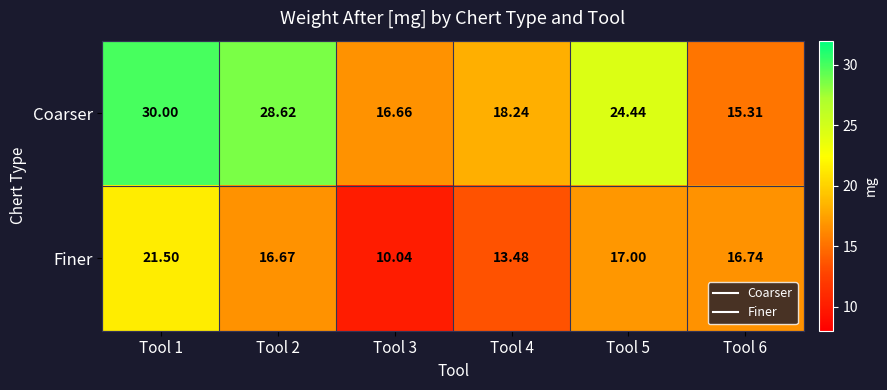

At how many categories does at least one series exceed 11?

6